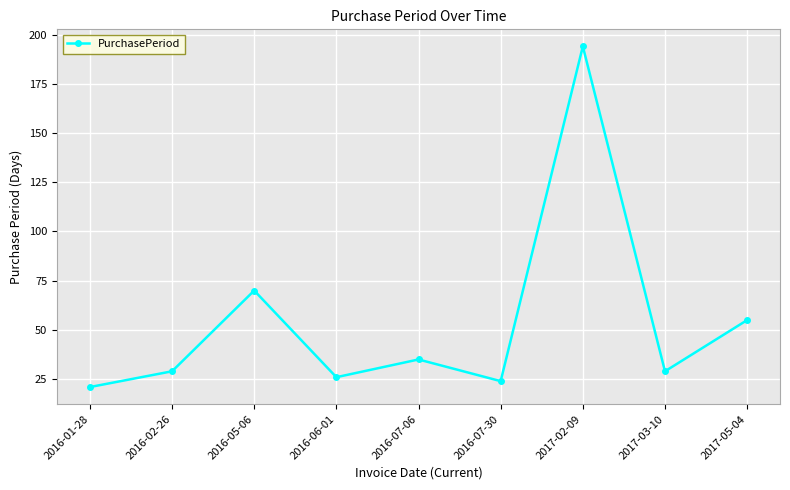

Does the chart display data point markers on the line(s)?

Yes